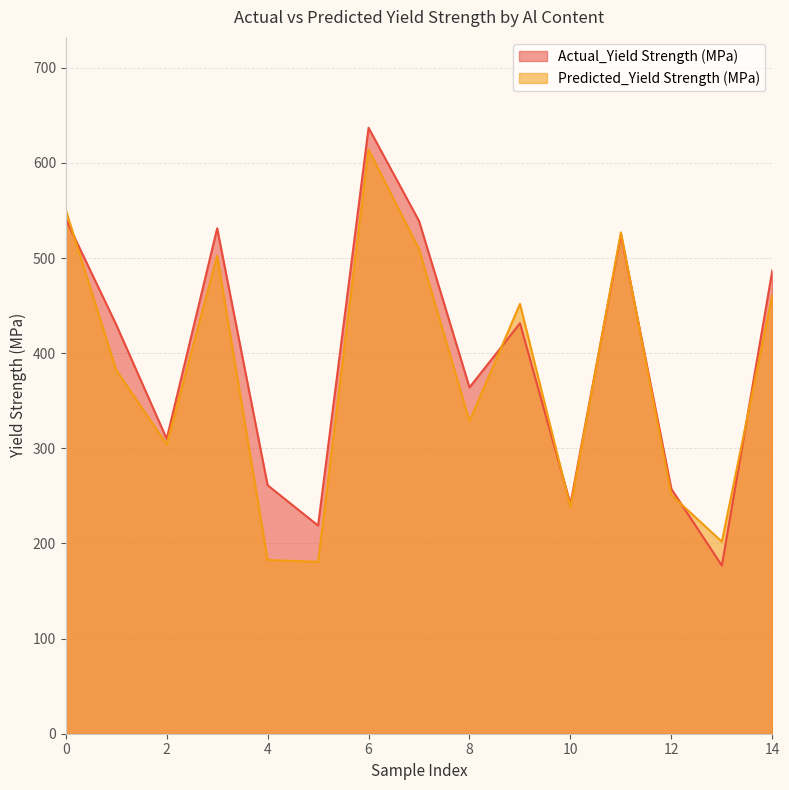

Rank the series by their maximum value, from lowest to highest.

Predicted_Yield Strength (MPa), Actual_Yield Strength (MPa)